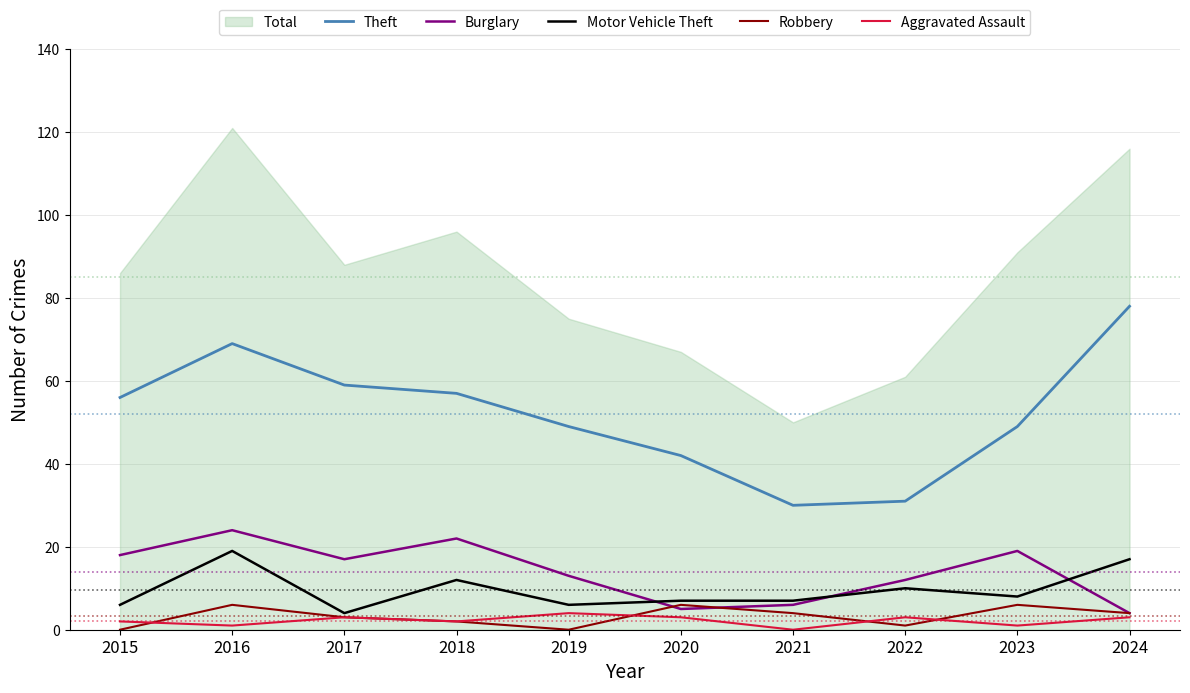

Where is Motor Vehicle Theft nearest to the value 11?

2018